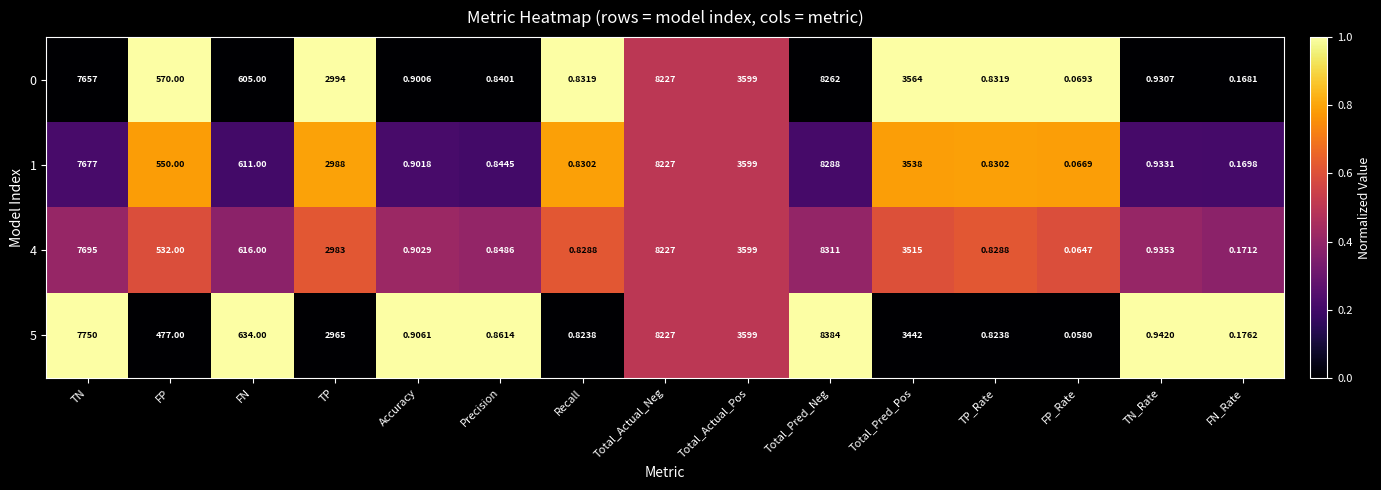

At which label is 4 closest to 4155?

Total_Actual_Pos